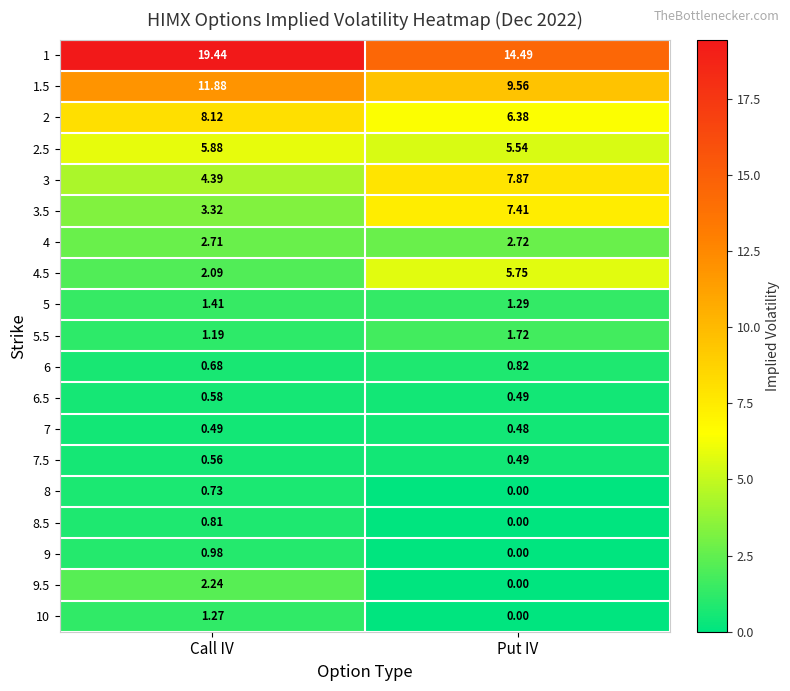

Which category has the lowest value in the 2 series?

Put IV